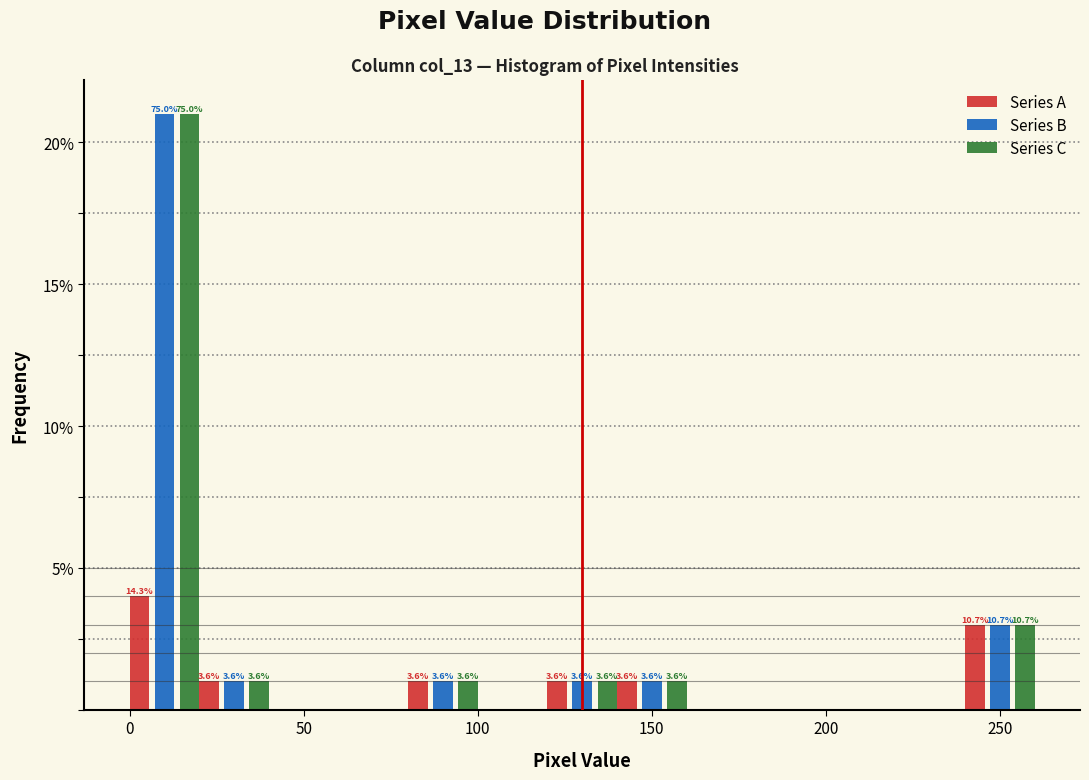

In the Series A series, which range on the x-axis has the tallest bar?

0 to 20